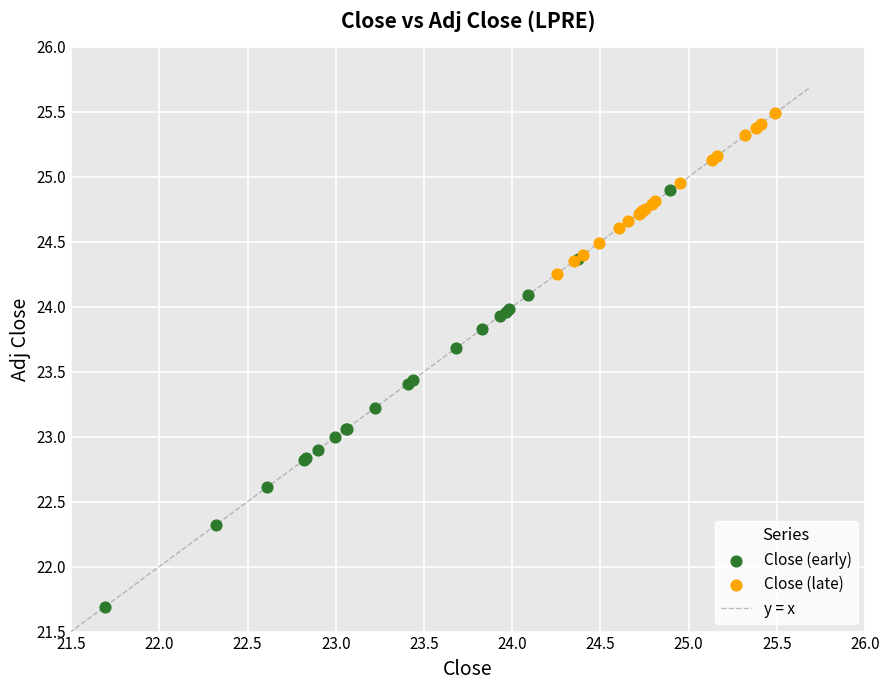

Which series contains the highest Y value?

Close (late)